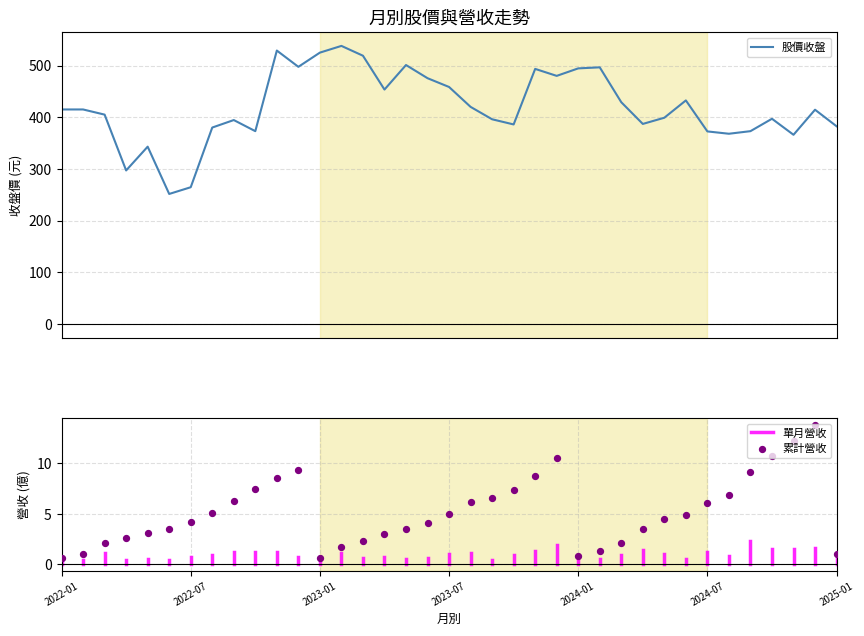

At which category is the sum across all series the highest?

2023-02